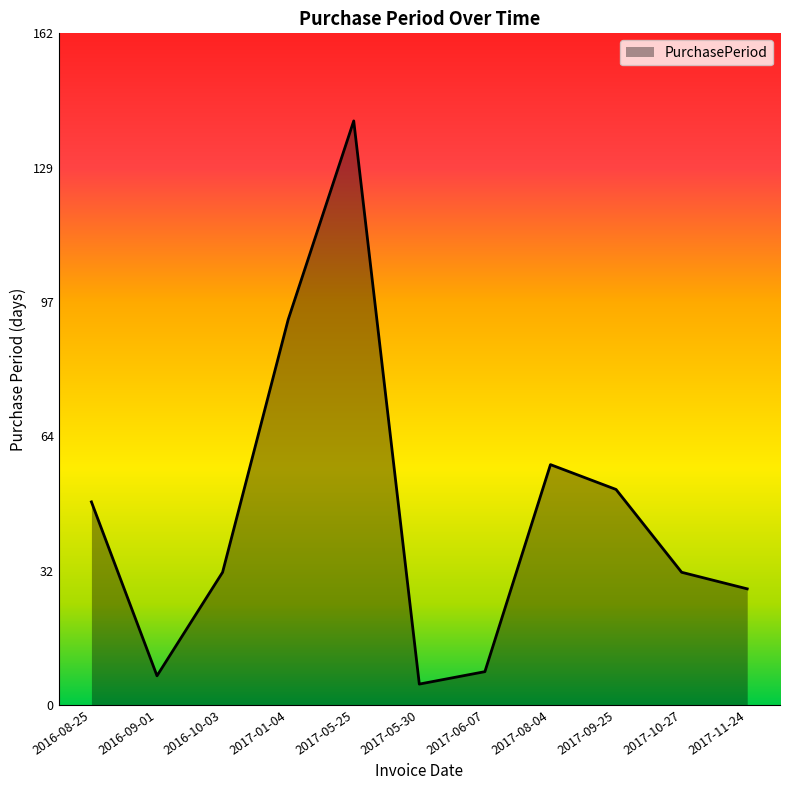

Which label corresponds to the smallest value in the chart?

2017-05-30